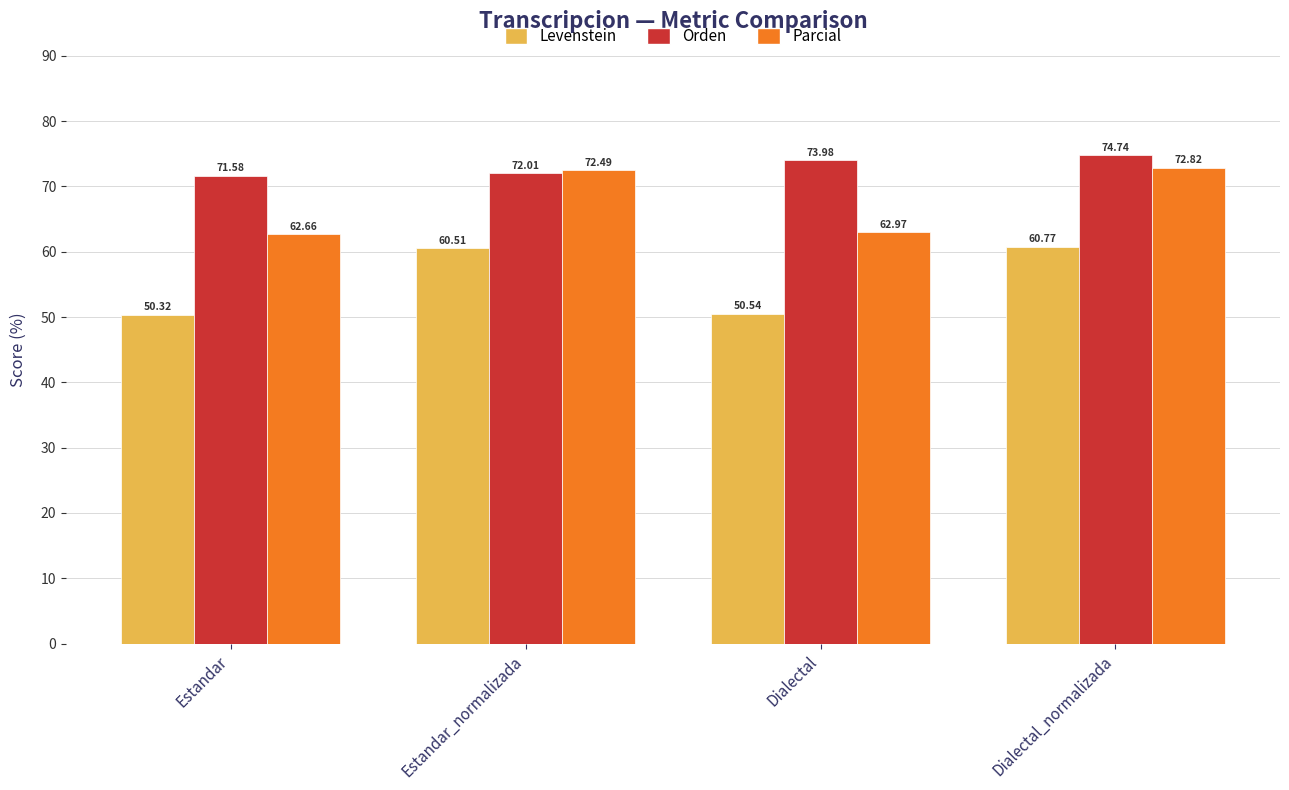

True or false: Parcial has a value of 62.7 at Estandar.

True